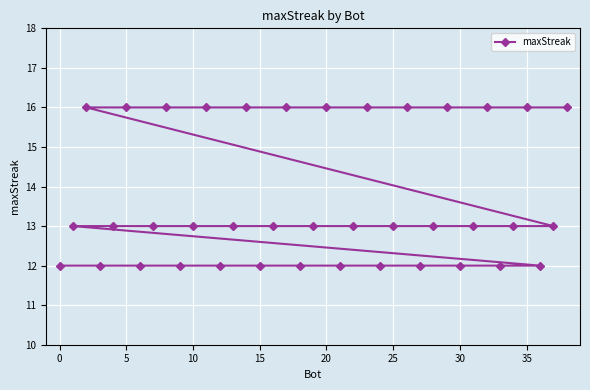

What is the maximum value shown in the chart?

16